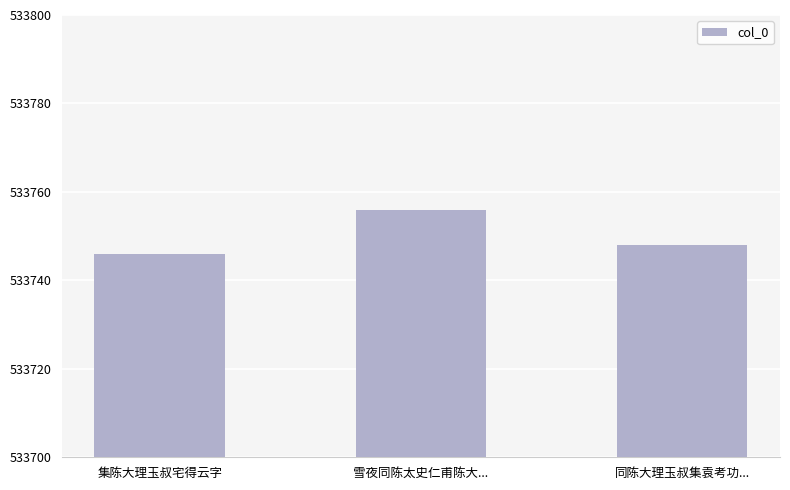

Which has a higher value, 雪夜同陈太史仁甫陈大... or 集陈大理玉叔宅得云字?

雪夜同陈太史仁甫陈大...